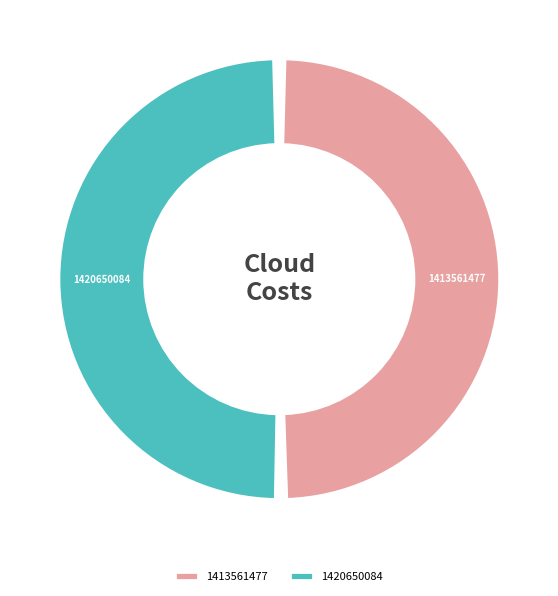

The 1413561477 slice represents 50% of the pie. True or false?

True